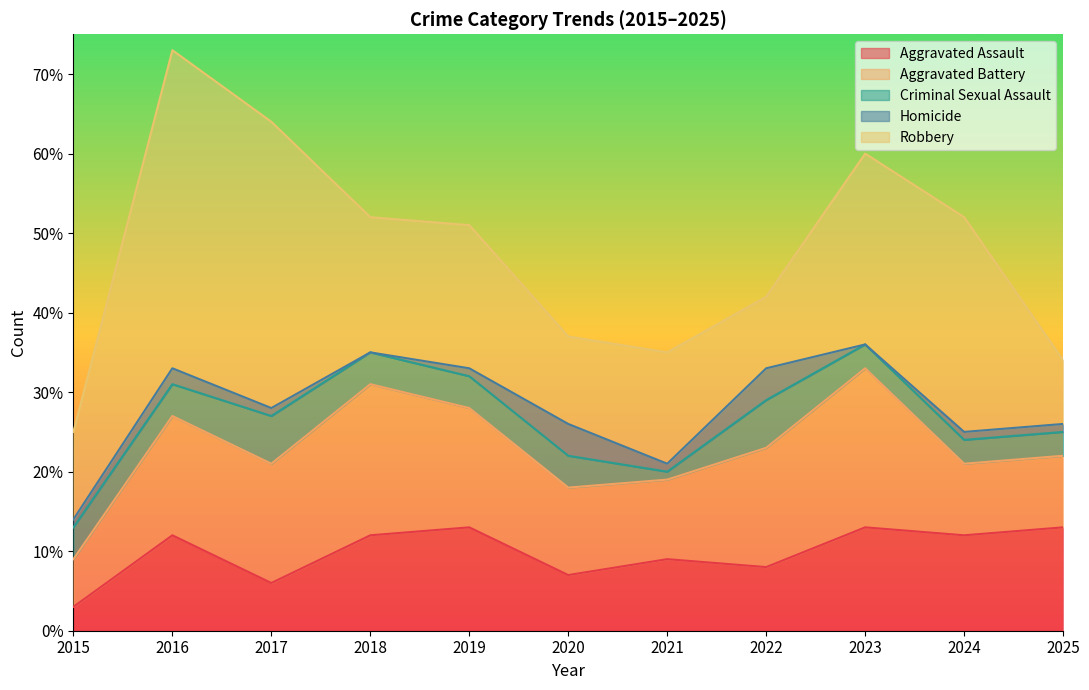

True or false: Homicide and Criminal Sexual Assault intersect in this chart.

False